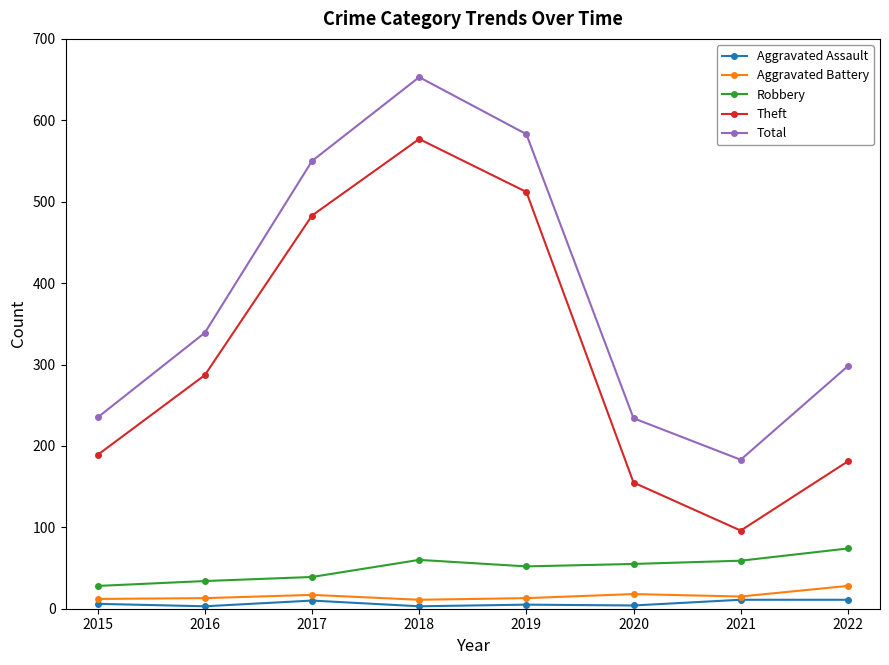

Is this an area chart (filled region under the line)?

No